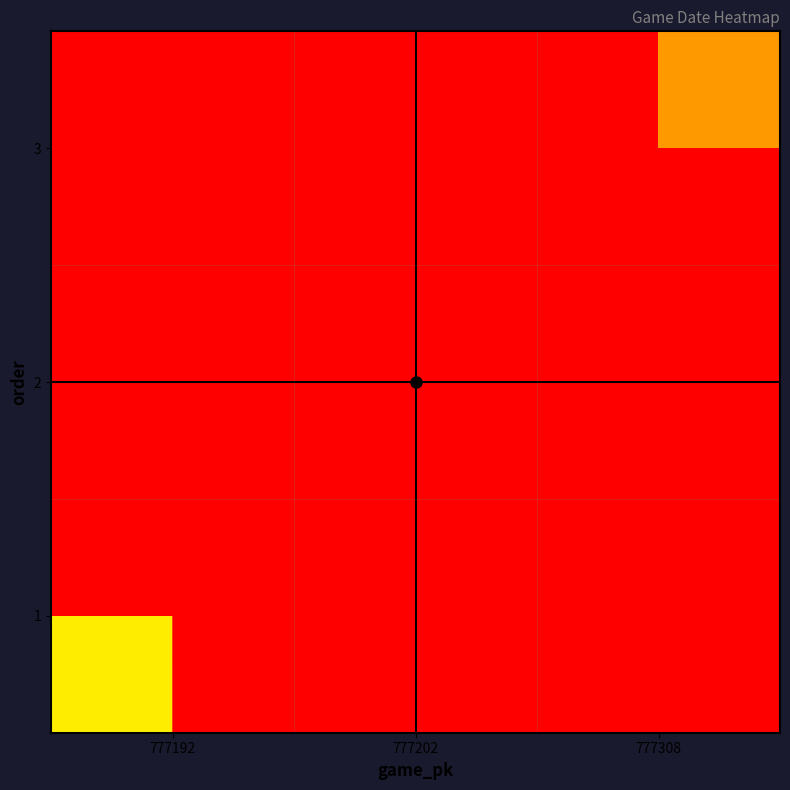

Reading left to right, extract all data points from this chart.

1: 777192=250708.0	777202=213101.8	777308=188031.0
2: 777192=188031.0	777202=250707.0	777308=213100.9
3: 777192=162960.2	777202=188030.2	777308=250629.0